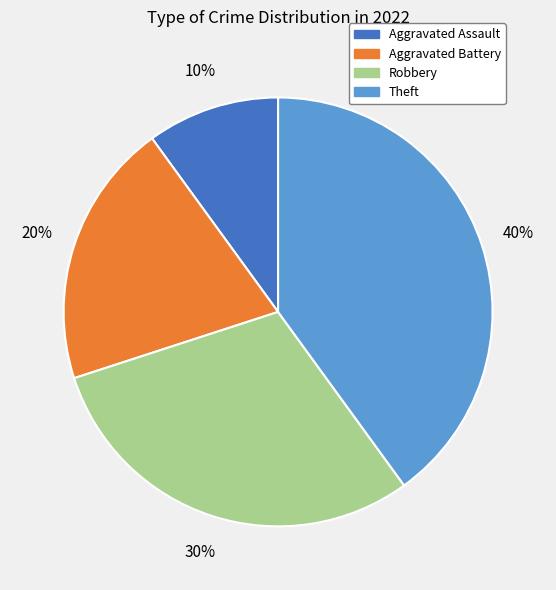

To the nearest percent, what portion does Theft represent?

40%